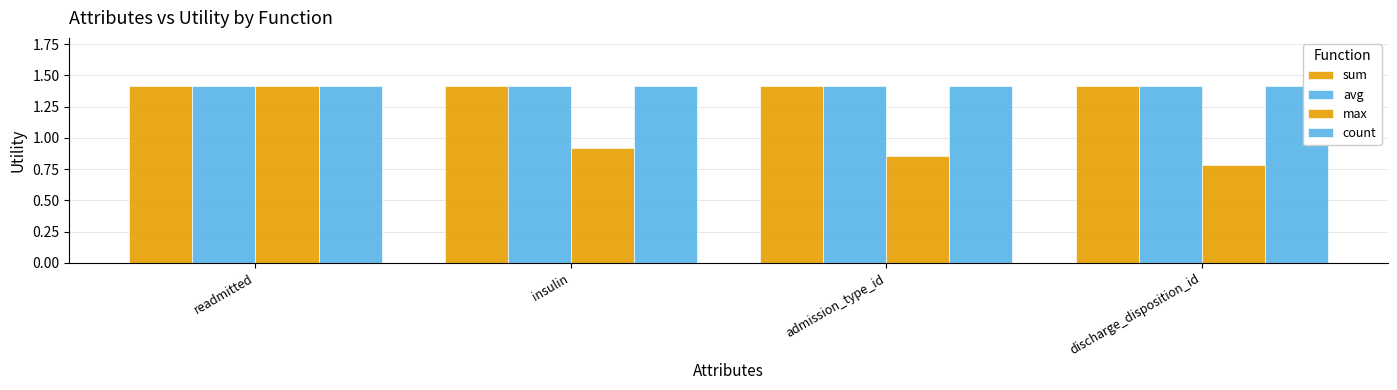

Reading right to left, extract all data points from this chart.

sum: discharge_disposition_id=1.4	admission_type_id=1.4	insulin=1.4	readmitted=1.4
avg: discharge_disposition_id=1.4	admission_type_id=1.4	insulin=1.4	readmitted=1.4
max: discharge_disposition_id=0.8	admission_type_id=0.9	insulin=0.9	readmitted=1.4
count: discharge_disposition_id=1.4	admission_type_id=1.4	insulin=1.4	readmitted=1.4